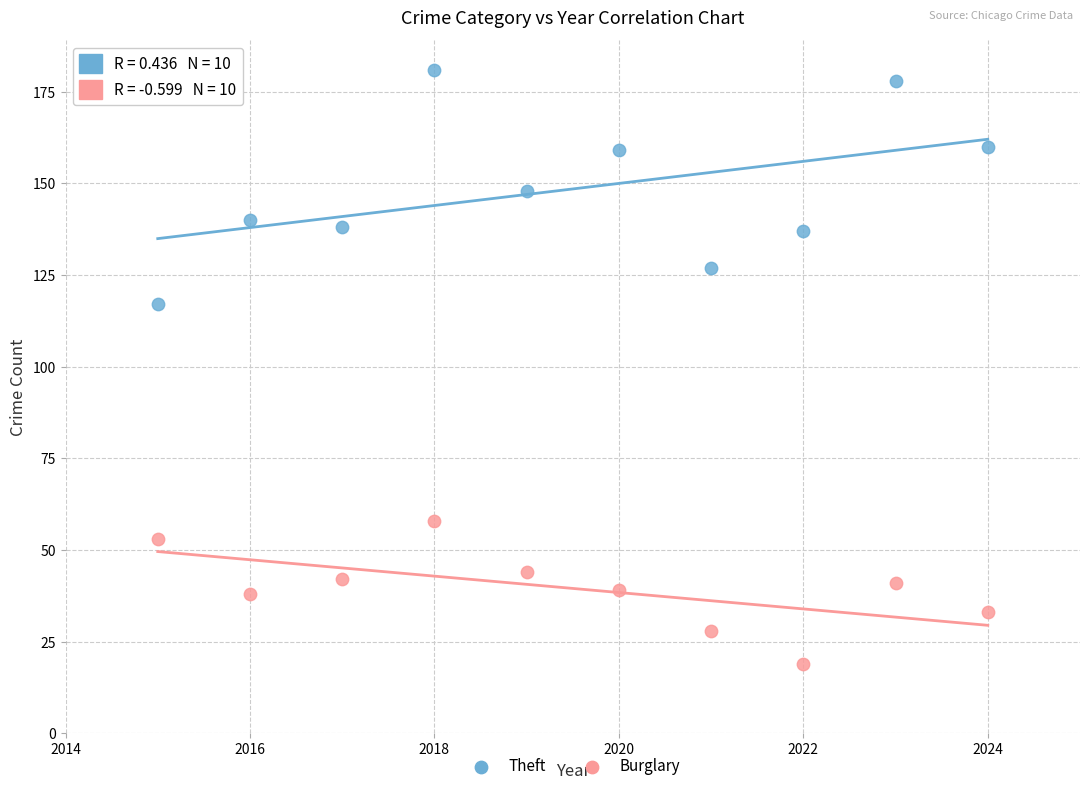

What are all the series names shown in the legend?

Theft, Burglary